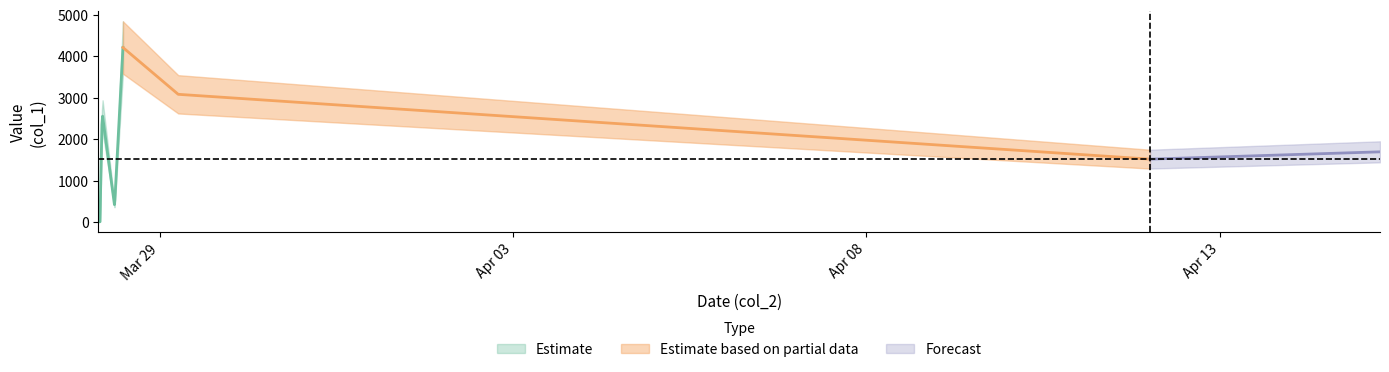

What is the sum of all values?

16371.5